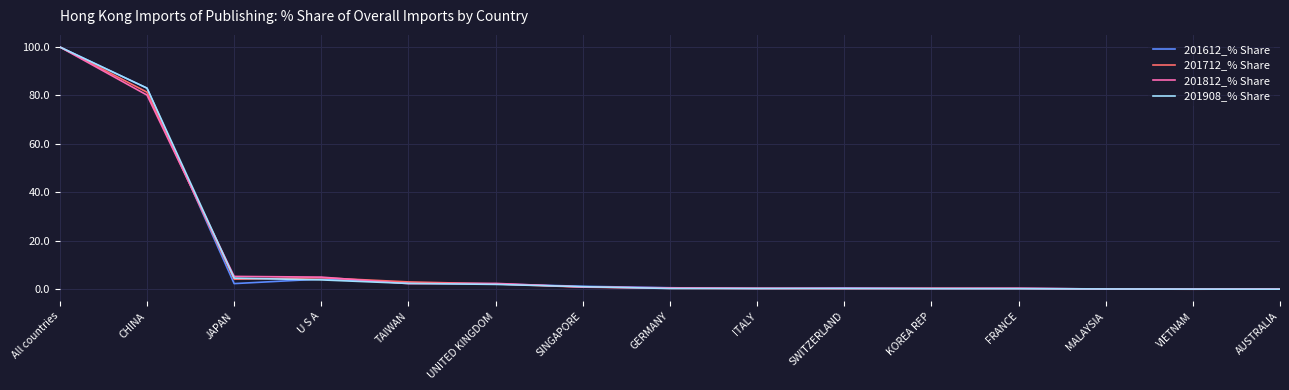

What is the total value across all series at All countries?

400.0